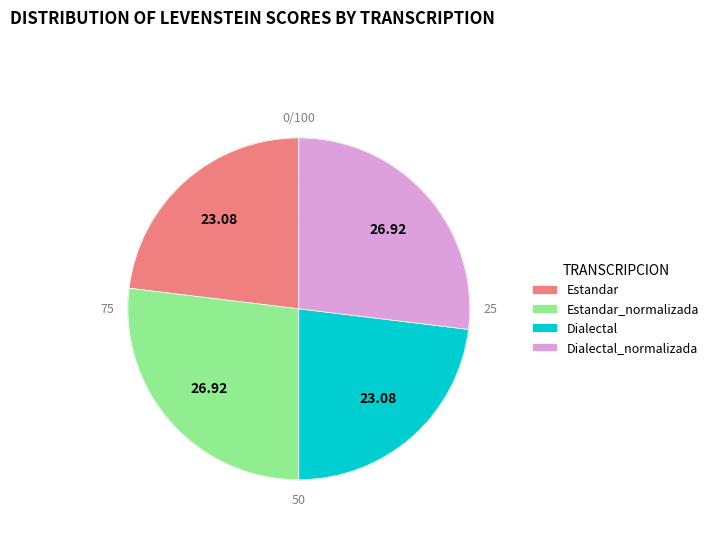

Count the number of slices in the pie.

4